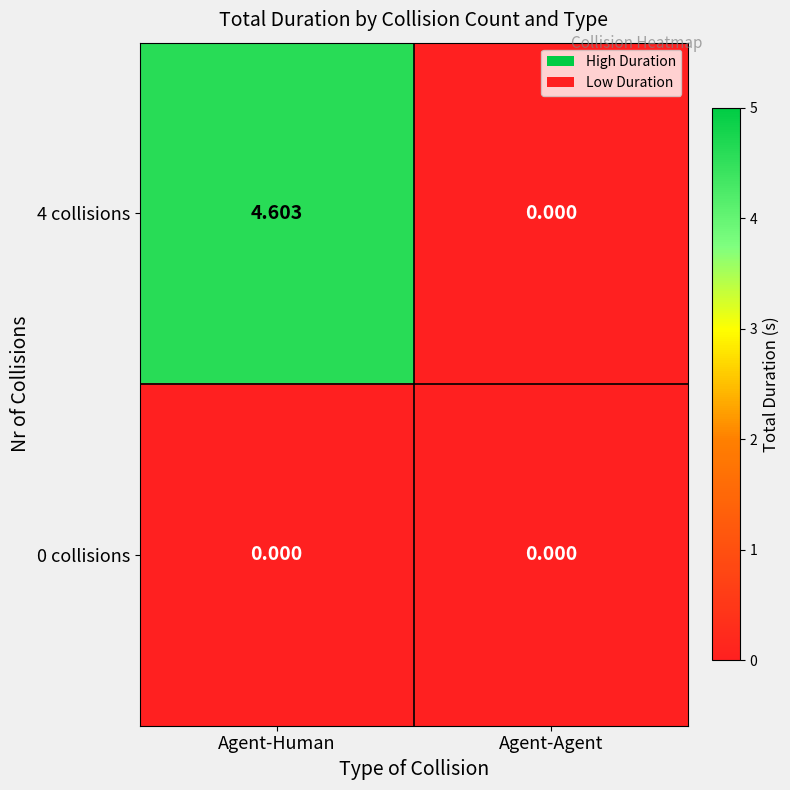

List the labels in order of 4 collisions value, largest first.

Agent-Human, Agent-Agent